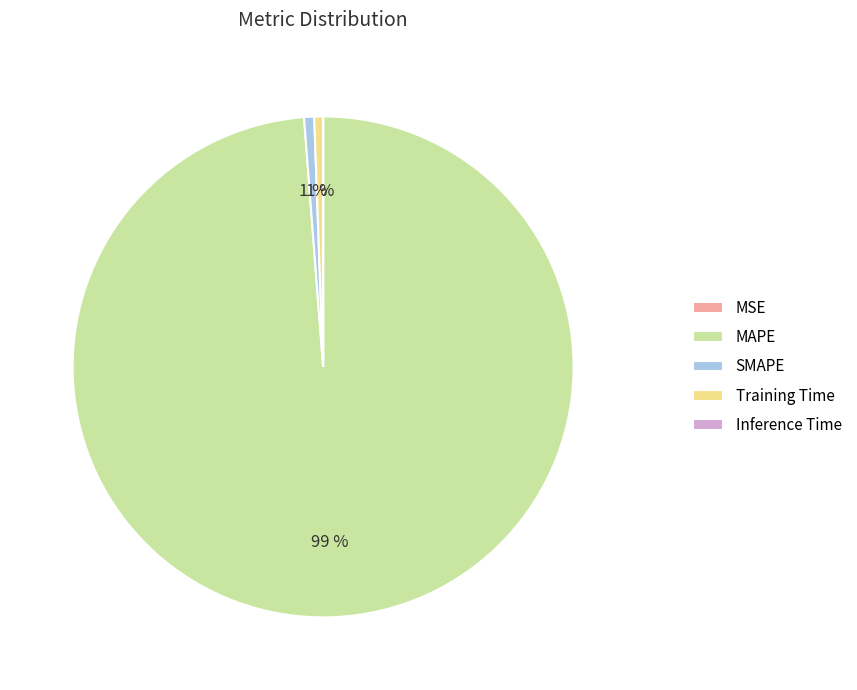

Which slice is the largest?

MAPE